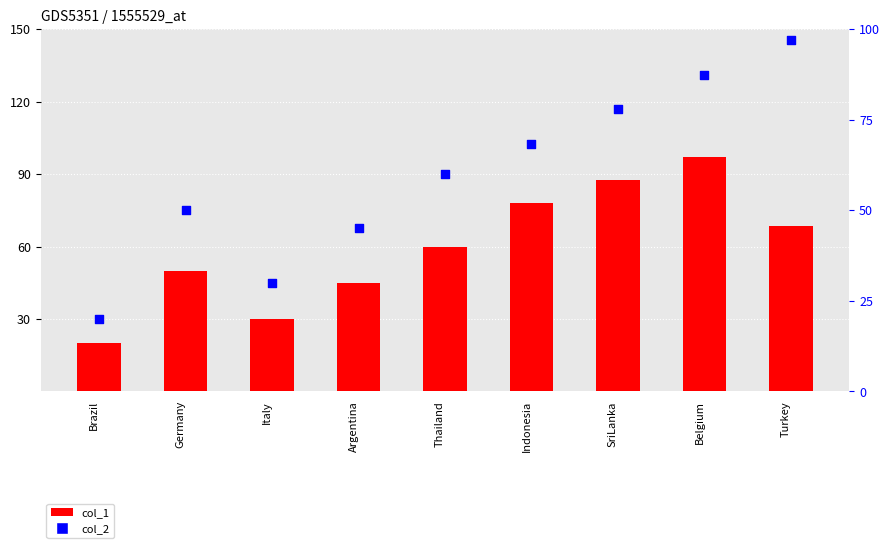

Which series has the widest spread of Y values?

col_1